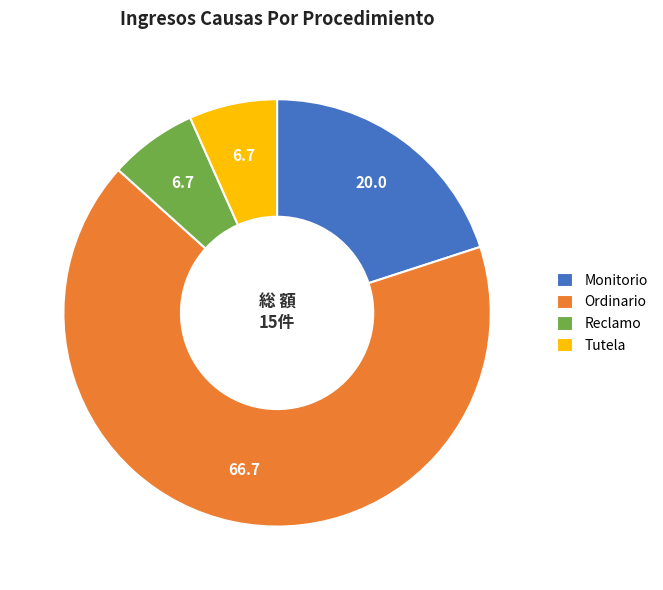

Is it true that Tutela is 1% of the pie?

False